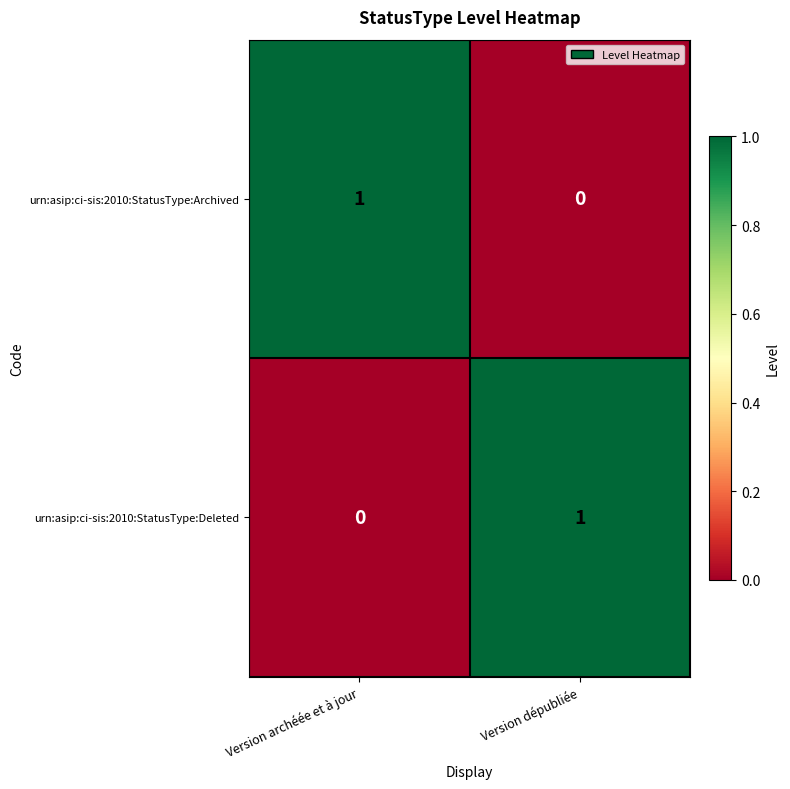

Reading left to right, transcribe all the data shown in this chart.

urn:asip:ci-sis:2010:StatusType:Archived: Version archéée et à jour=1	Version dépubliée=0
urn:asip:ci-sis:2010:StatusType:Deleted: Version archéée et à jour=0	Version dépubliée=1